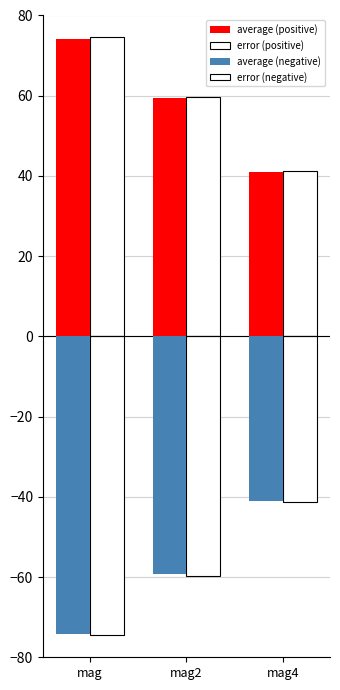

At which category is the sum across all series the highest?

mag